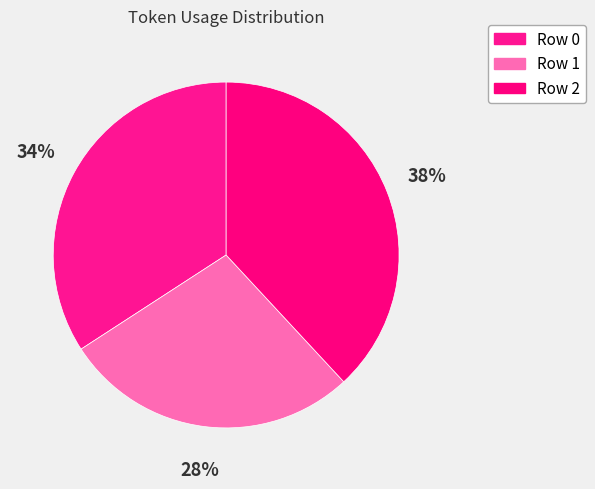

The Row 0 slice represents 49% of the pie. True or false?

False